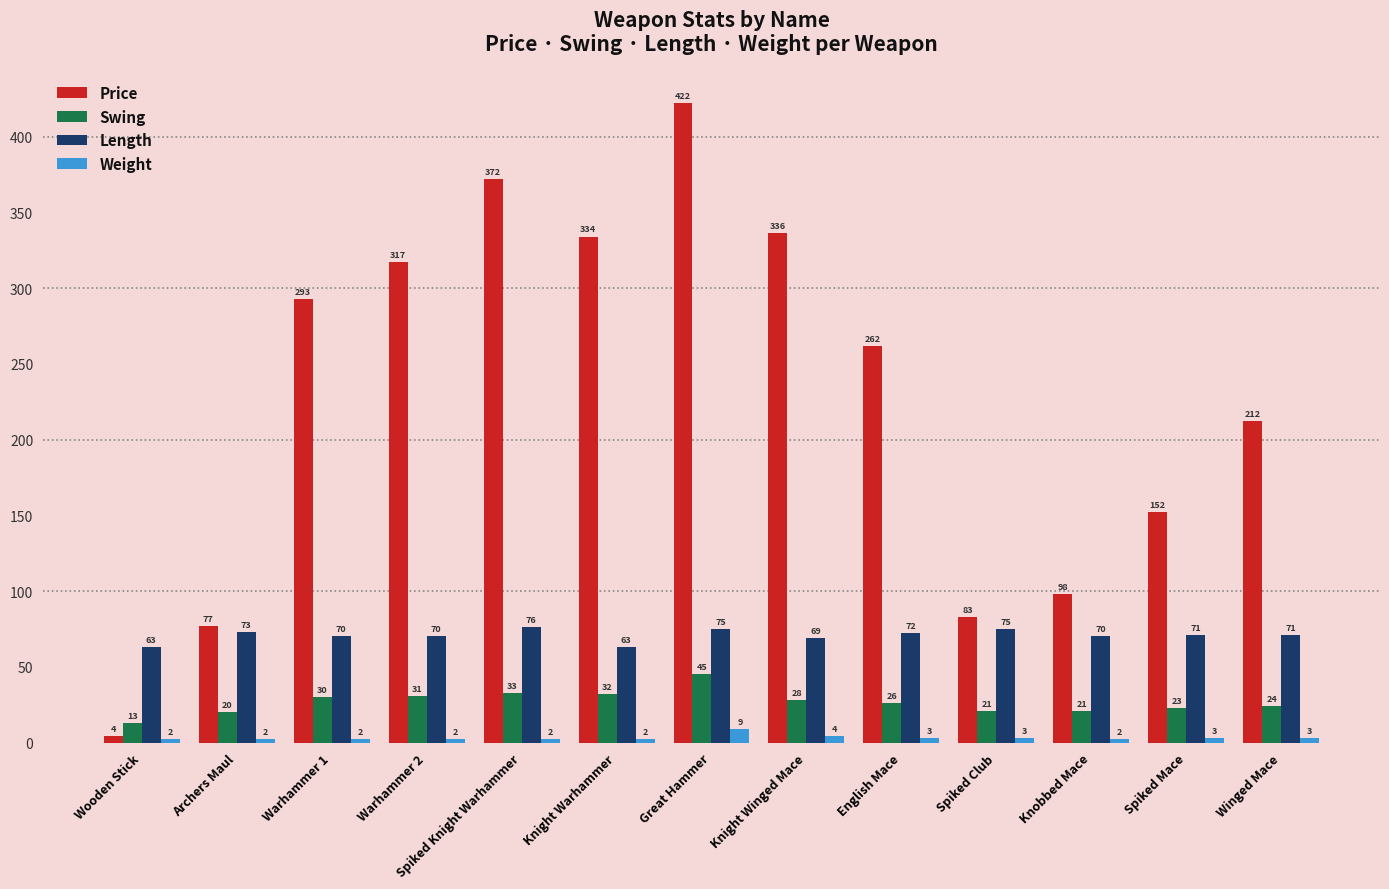

Between Warhammer 1 and Spiked Knight Warhammer, which series saw the biggest shift?

Price